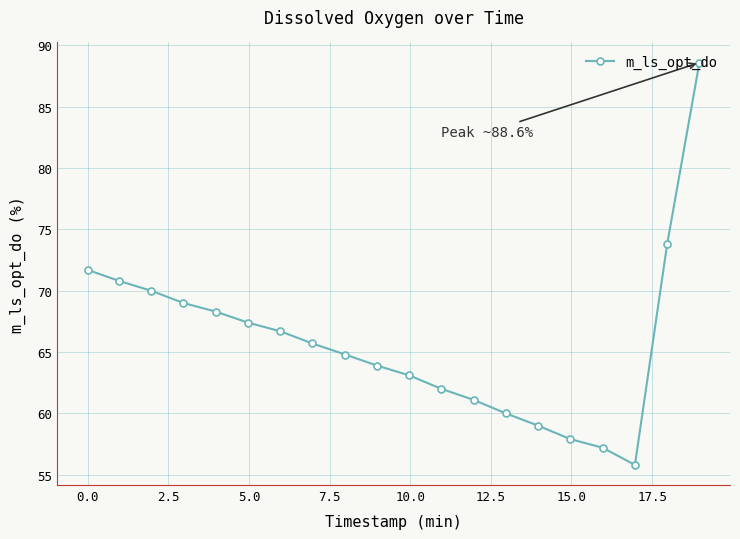

What is the sum of all values?

1316.8